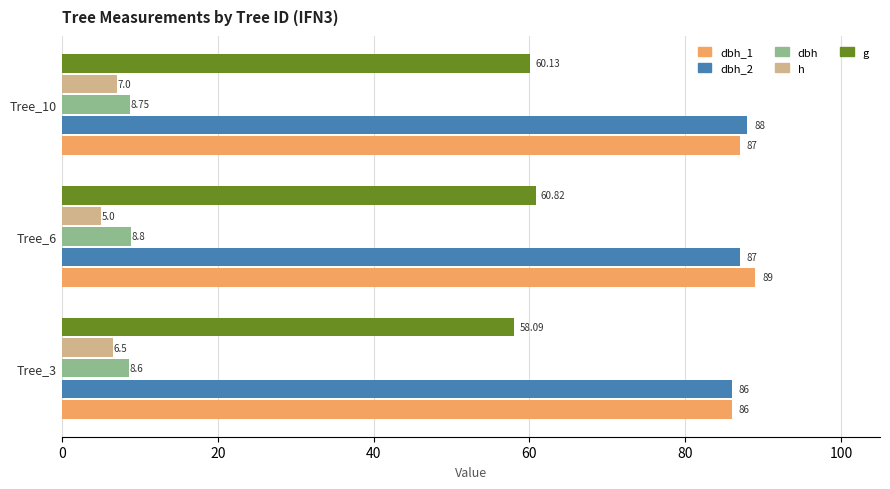

At Tree_10, list the series in order from largest to smallest.

dbh_2, dbh_1, g, dbh, h